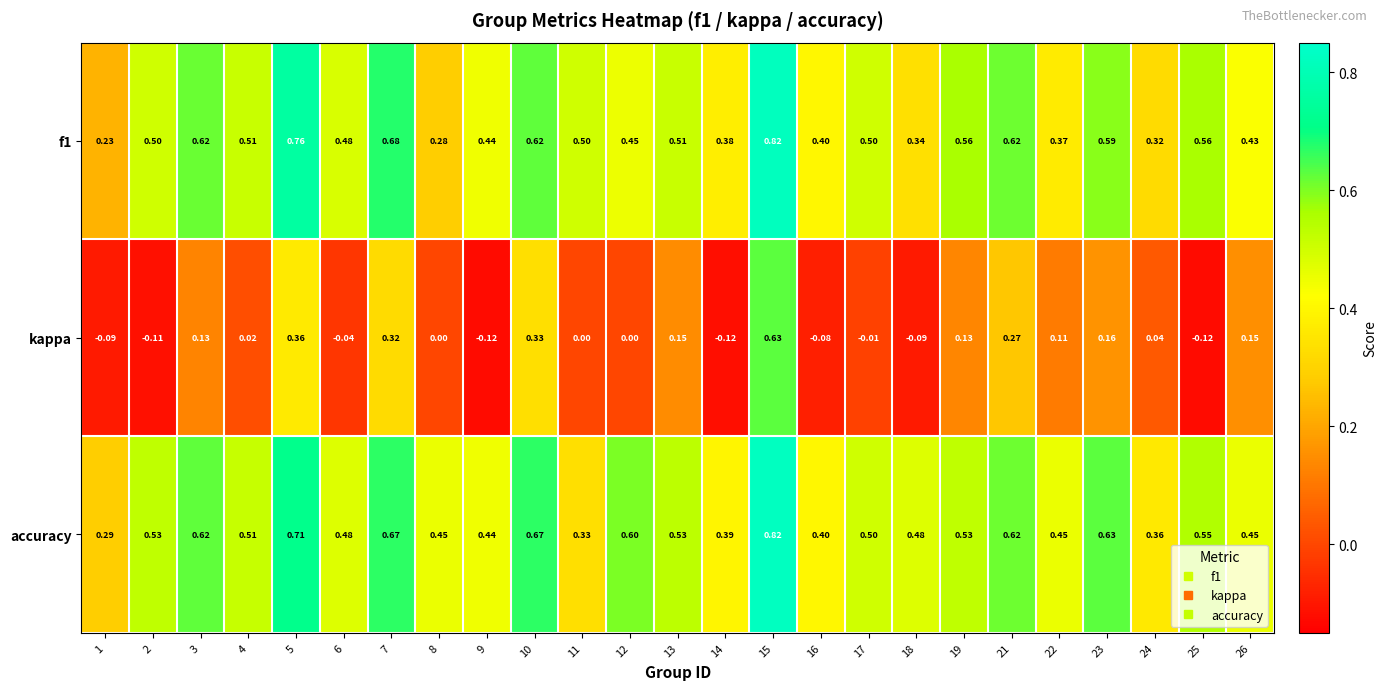

Is the value of f1 at 16 greater than the value of kappa at 7?

Yes